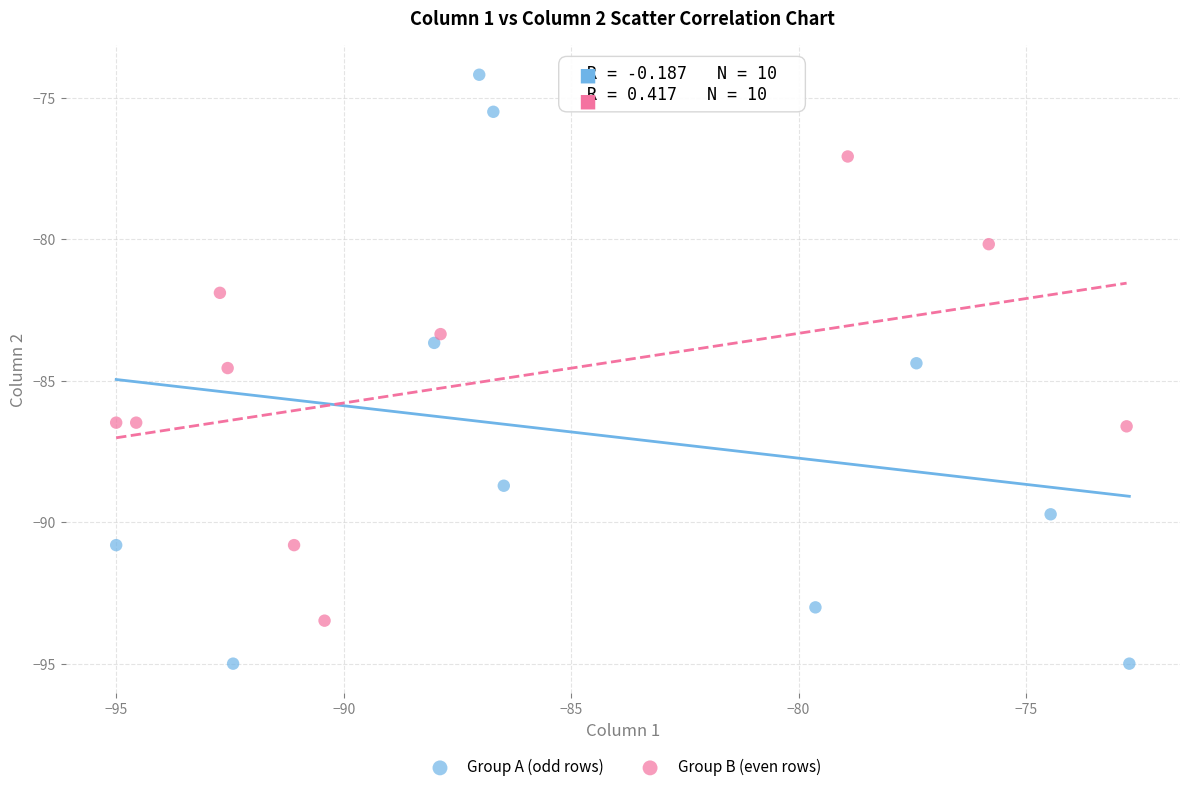

Which series contains the highest Y value?

Group A (odd rows)